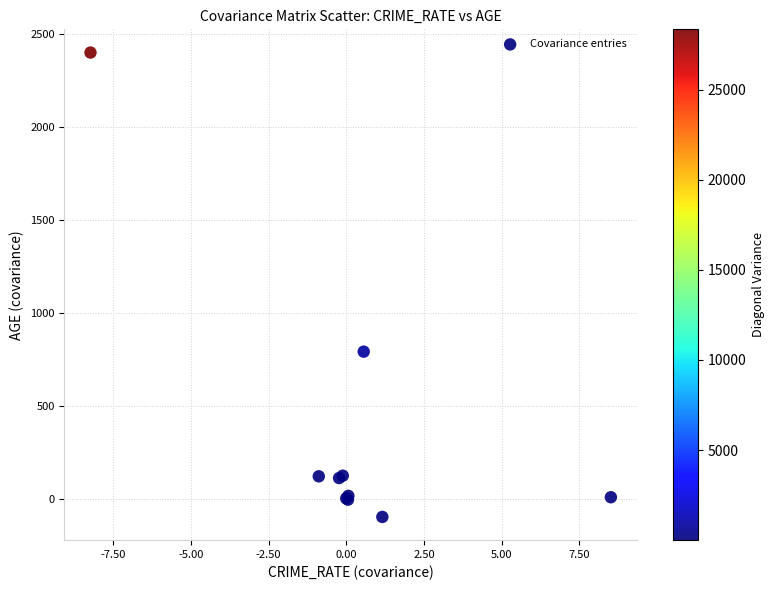

What Y value in the scatter plot is closest to 1150?

790.8